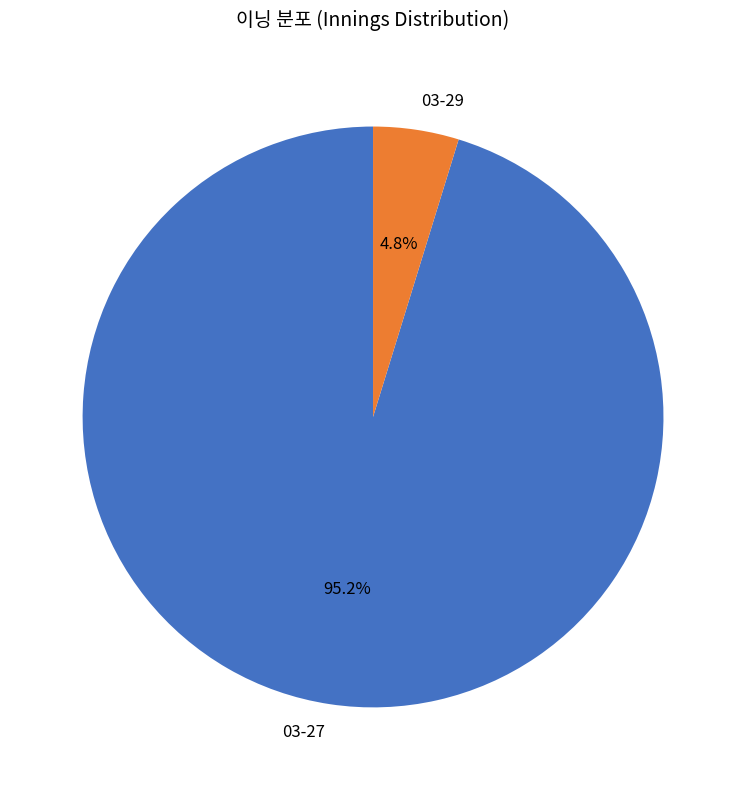

Which category has the smallest portion of the pie?

03-29